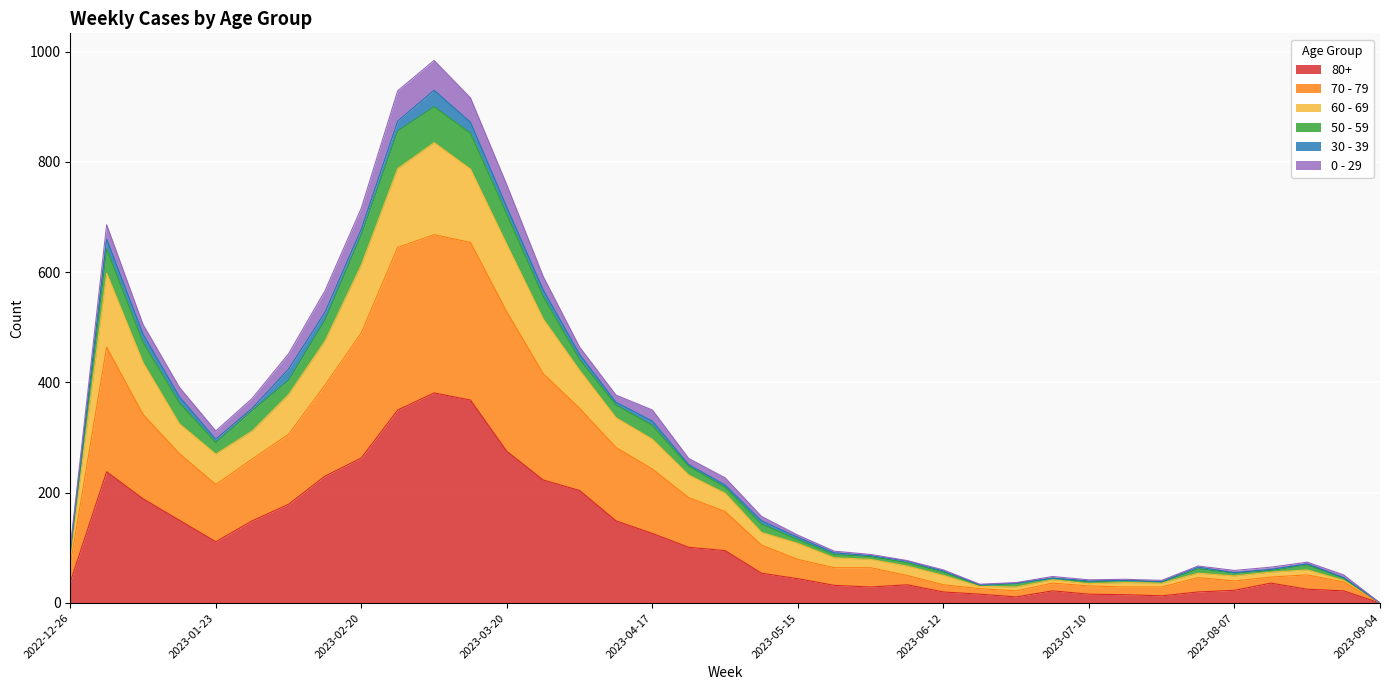

In 70 - 79, how many points are lower than both neighbors (excluding endpoints)?

5